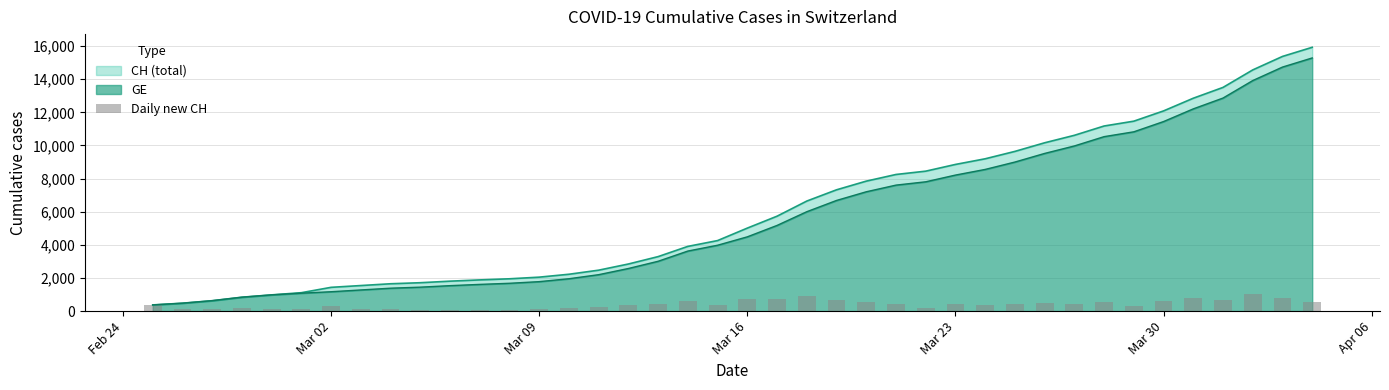

Reading left to right, extract all data points from this chart.

375	104	151	210	141	132	323	108	108	63	94	76	67	99	175	246	373	446	617	351	753	719	913	679	524	402	200	406	341	446	520	451	562	292	619	766	653	1056	814	551